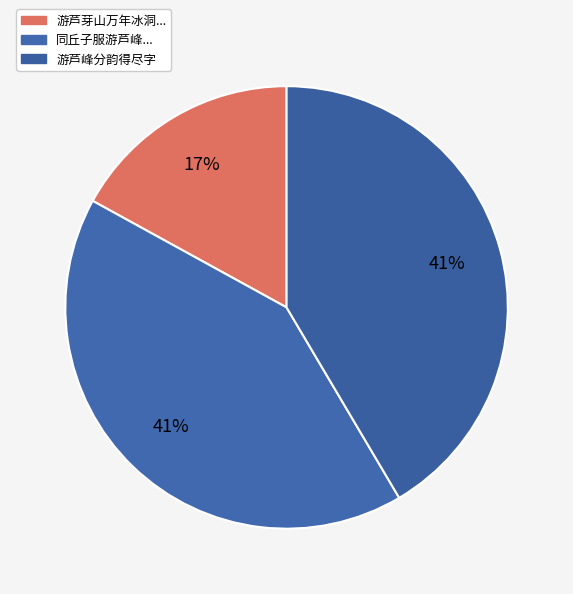

How many segments does this pie chart have?

3